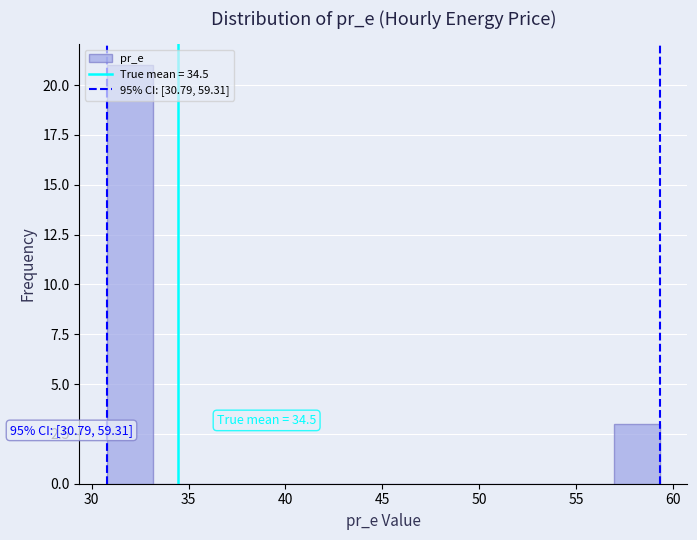

Which range on the x-axis has the tallest bar?

31.0 to 33.0